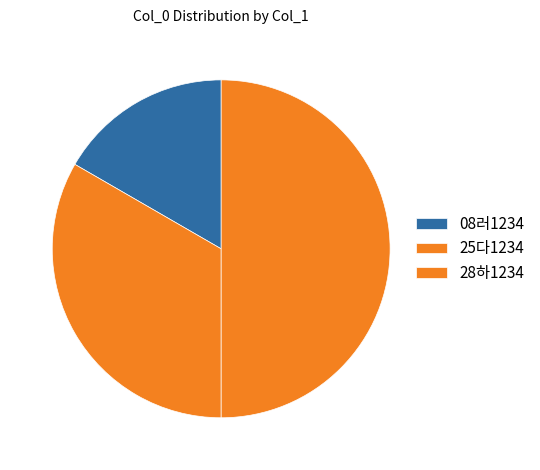

Rank the categories by value from lowest to highest.

08러1234, 25다1234, 28하1234